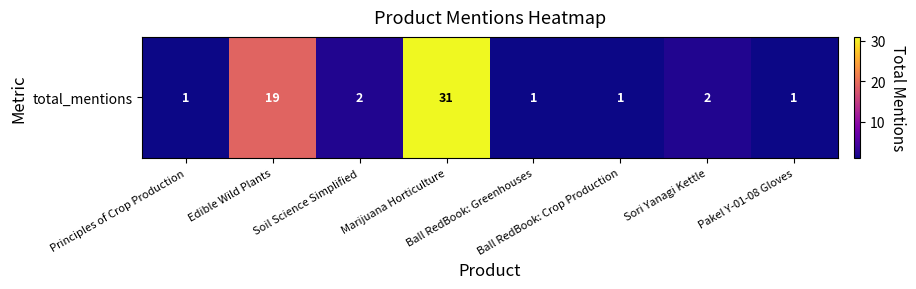

What is the approximate value at Marijuana Horticulture?

31